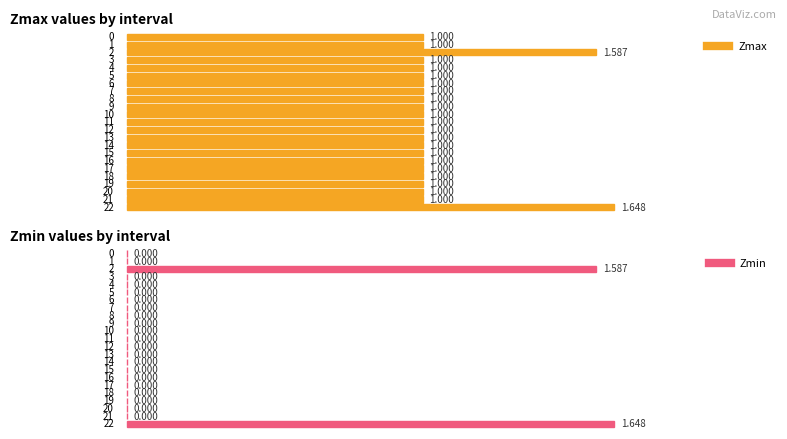

What are all the series names shown in the legend?

Zmax, Zmin